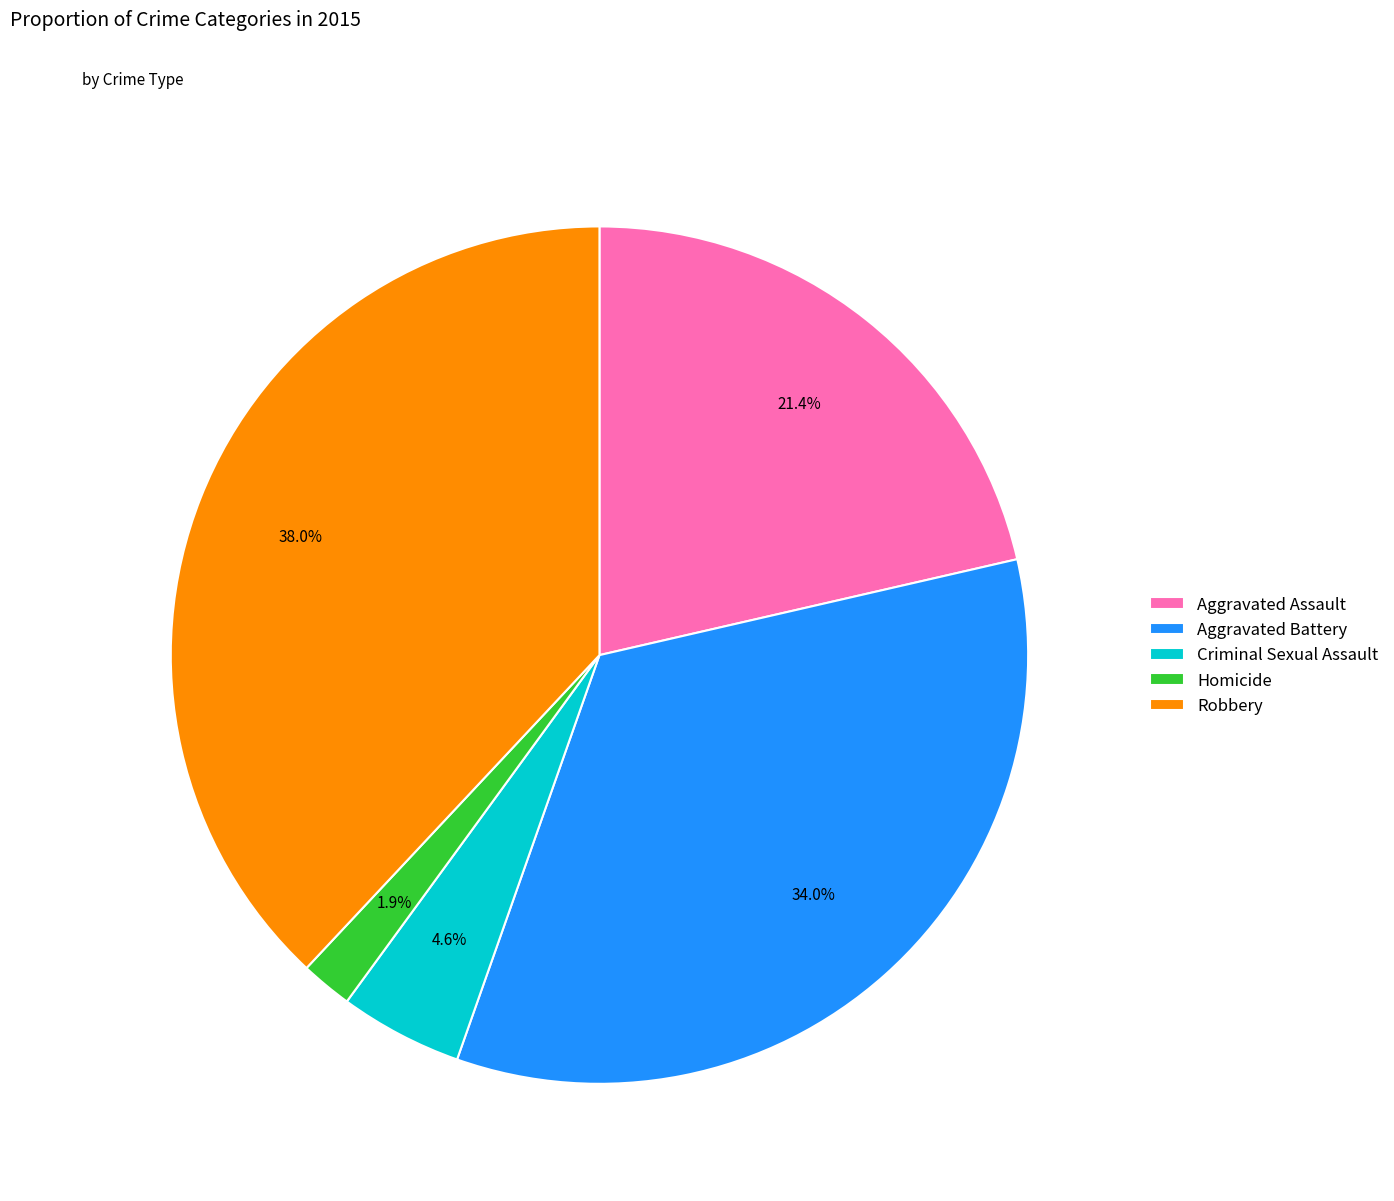

How many segments does this pie chart have?

5